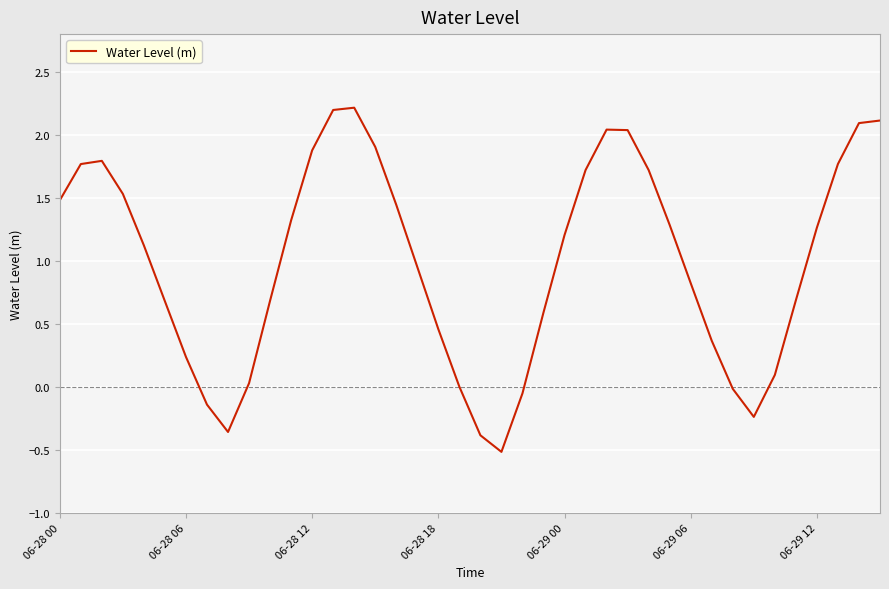

What is the sum of all values?

39.8